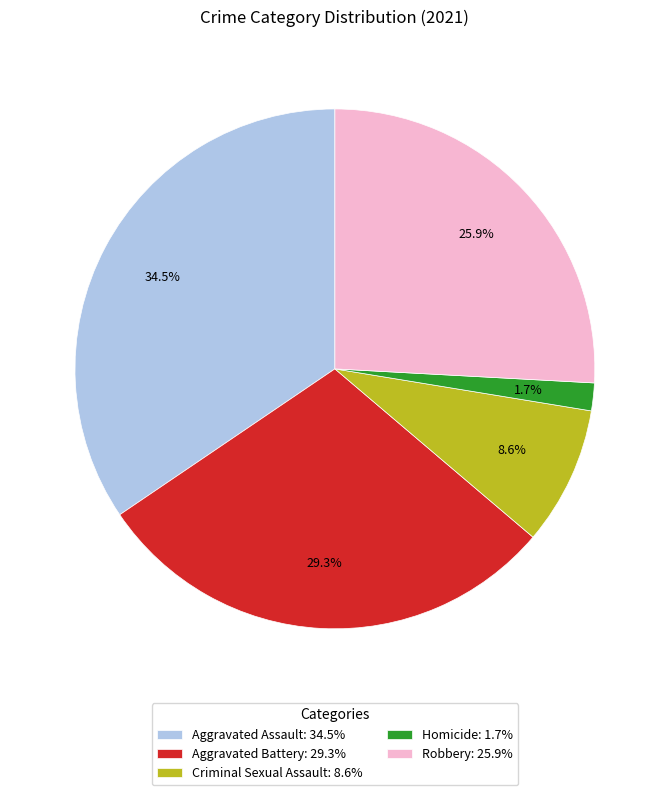

Which slice is the largest?

Aggravated Assault